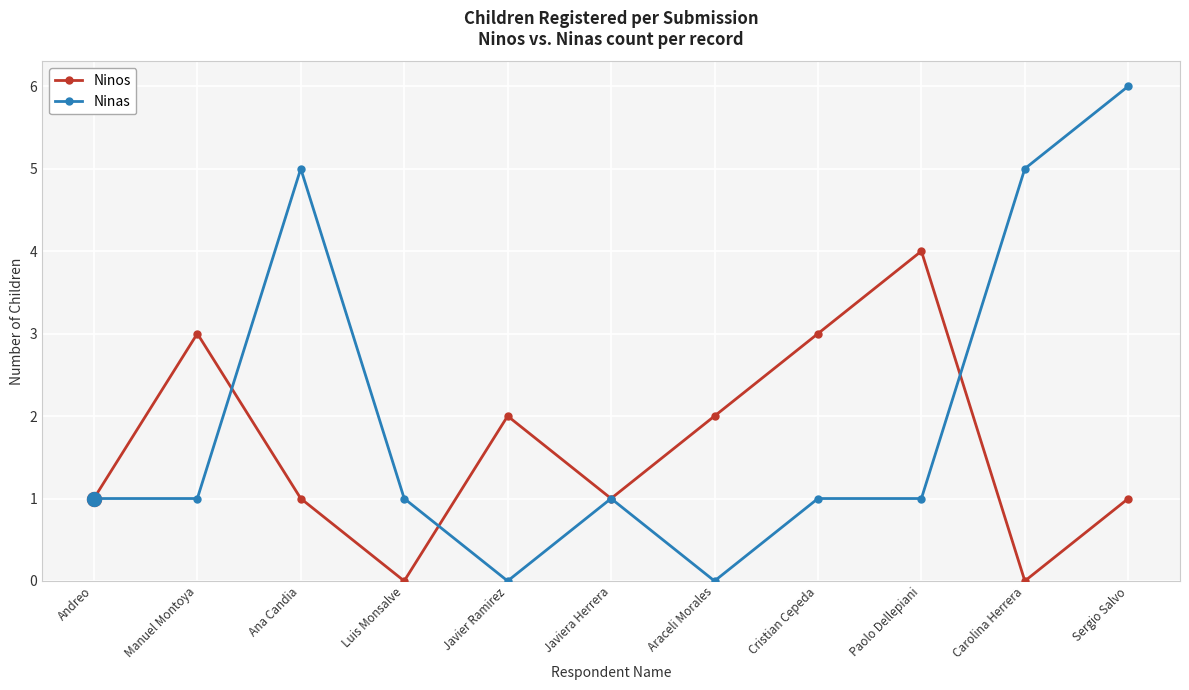

Between Luis Monsalve and Javiera Herrera, which series saw the biggest shift?

Ninos